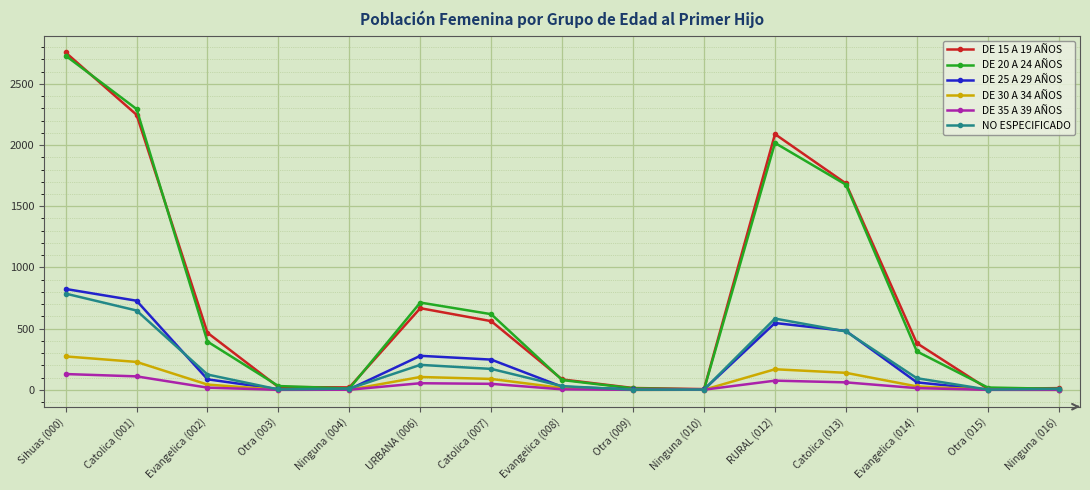

What position from the right is Ninguna (004)?

11